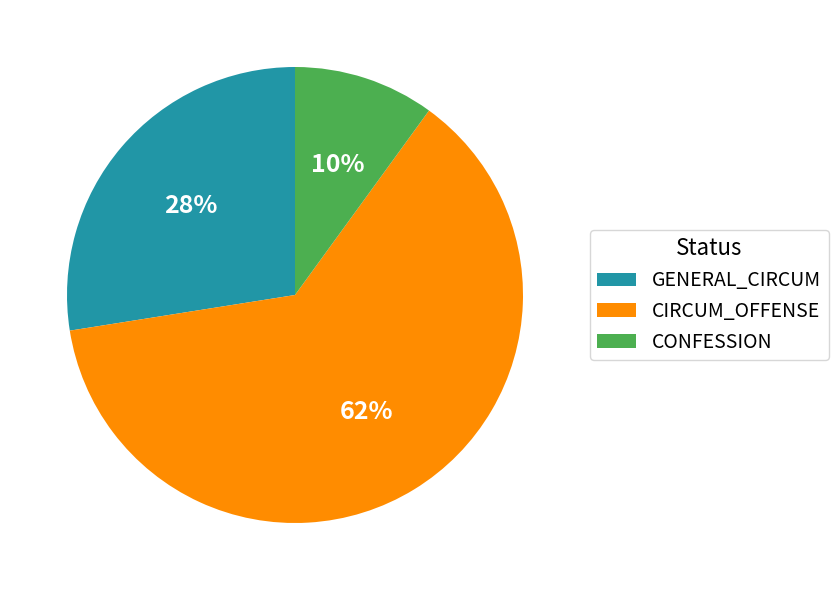

Is there any slice that represents more than half of the pie?

Yes